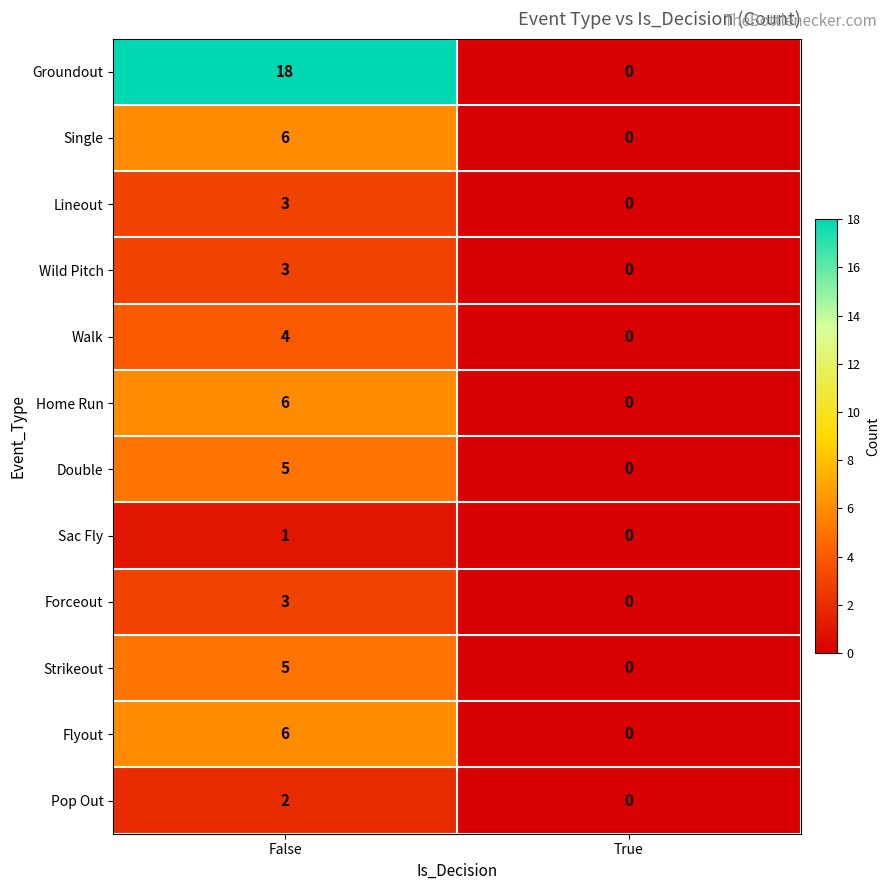

Read the Double value at False.

5